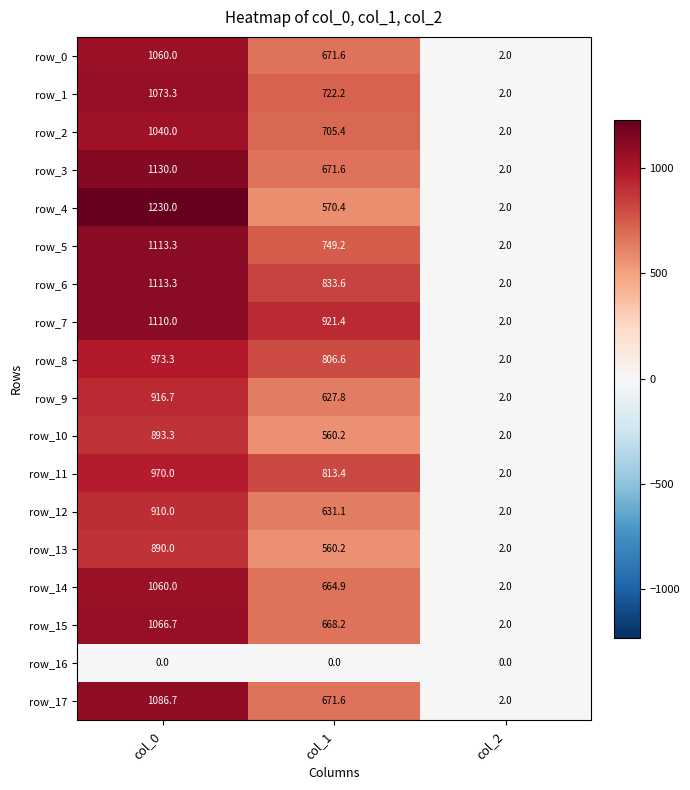

How many data points in row_11 are above 813?

2